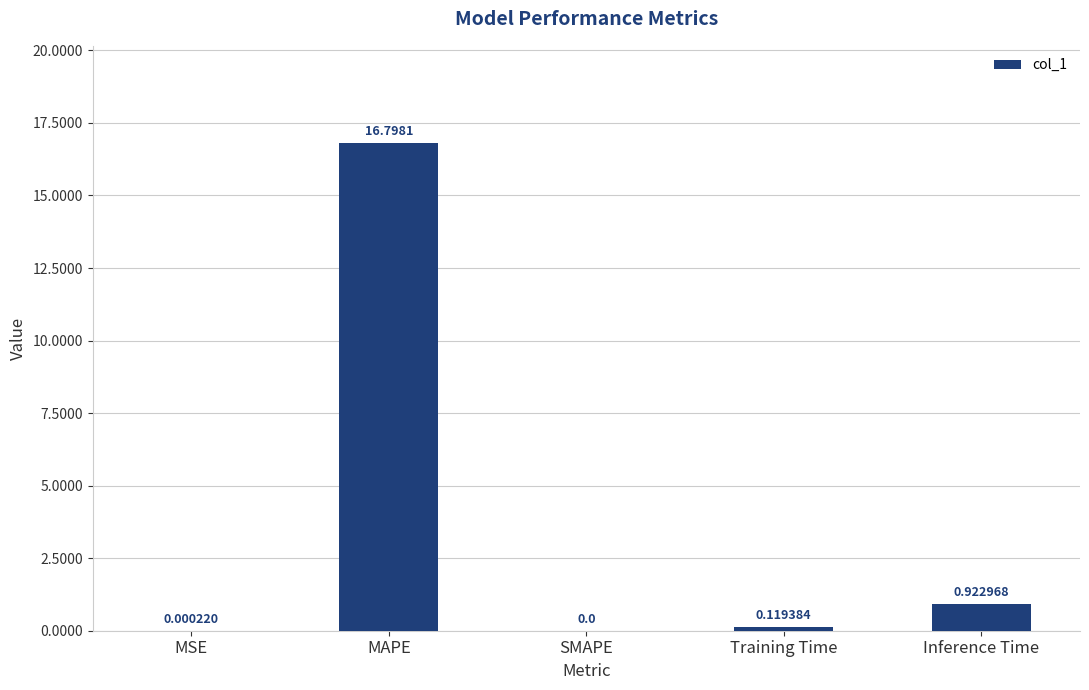

What is the greatest value displayed?

16.8